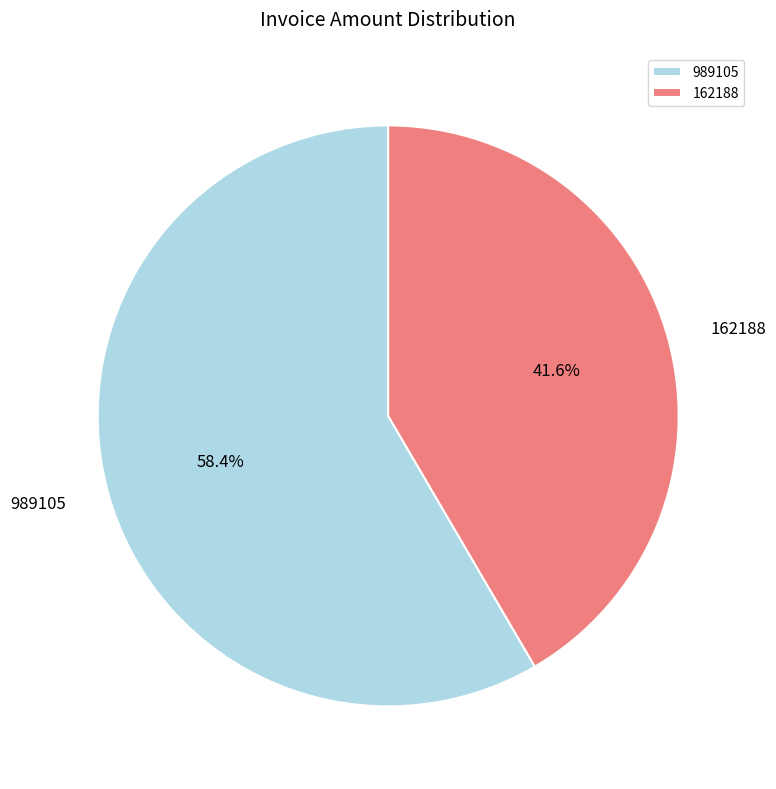

How many segments does this pie chart have?

2